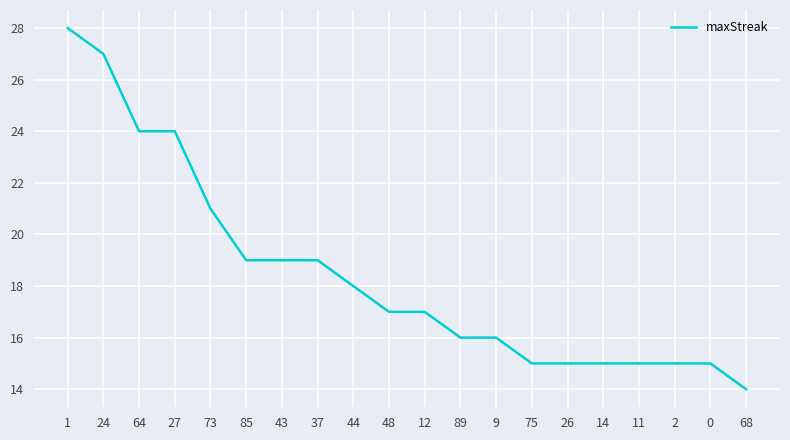

Between 9 and 85, which is larger?

85